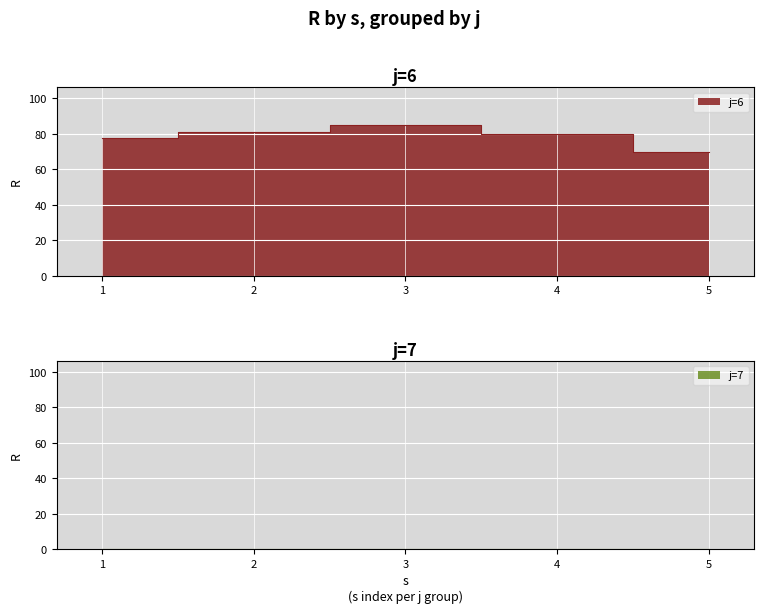

What is the sum of the values at 1 and 4?

158